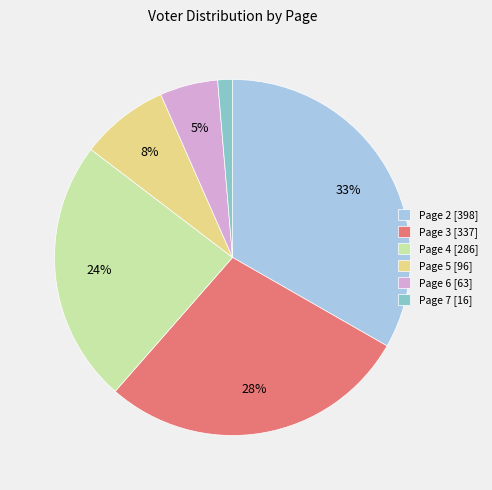

Does Page 4 account for over 50% of the chart?

No